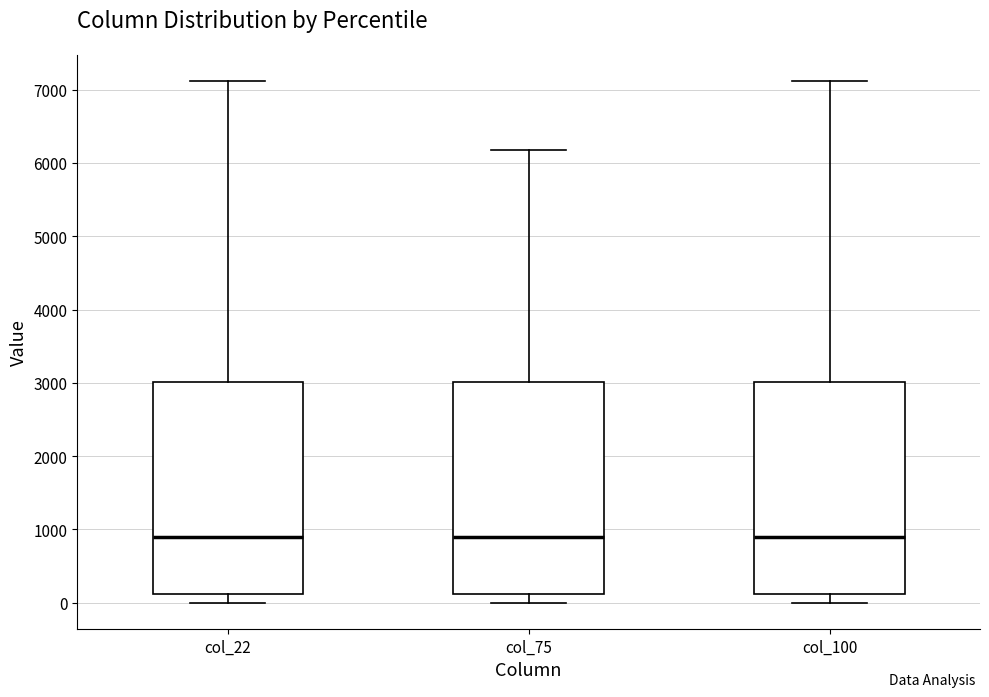

Reading left to right, transcribe this box plot: for each box, give where its median line is, the range the box spans, and where its two whiskers end, as read against the y-axis. The values are not printed on the chart, so give them approximately, as read against the axis.

col_22: median 900, box 100 to 3000, whiskers 0 to 7100
col_75: median 900, box 100 to 3000, whiskers 0 to 6200
col_100: median 900, box 100 to 3000, whiskers 0 to 7100